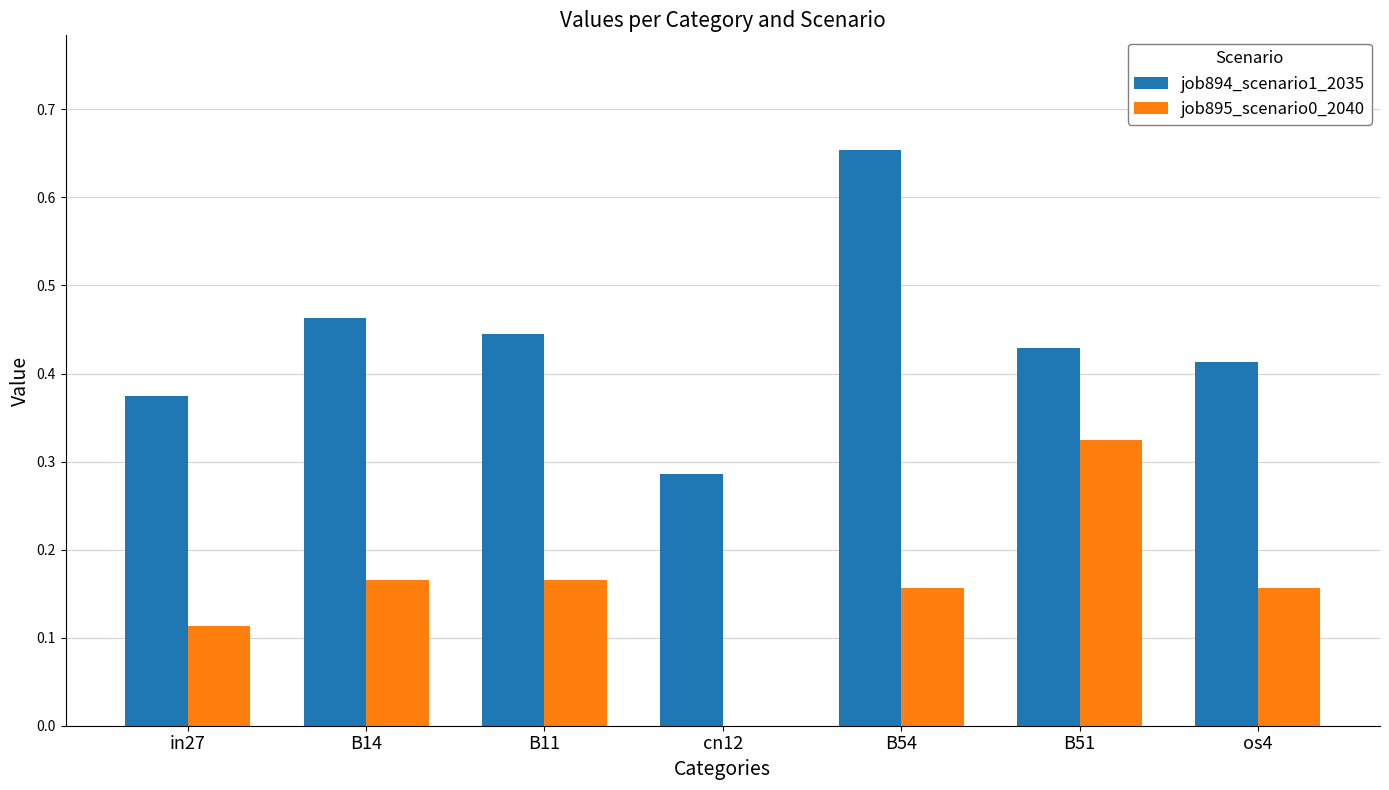

What are all the series names shown in the legend?

job894_scenario1_2035, job895_scenario0_2040